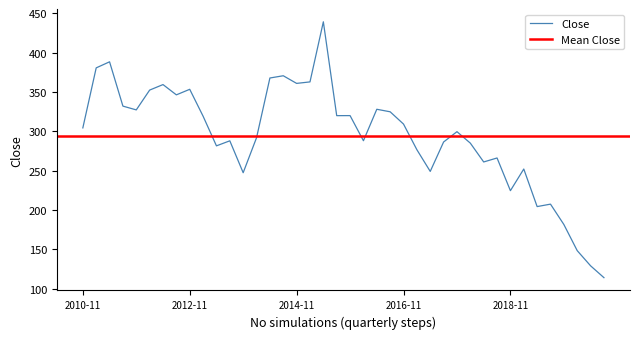

Reading left to right, transcribe all the data shown in this chart.

304.4	380.6	388.2	332.0	327.2	352.4	359.4	346.3	353.4	319.2	281.6	287.9	247.4	291.9	367.7	370.6	360.9	362.8	439.1	319.9	319.9	288.1	328.0	324.8	309.2	276.6	249.1	286.4	299.6	285.0	261.1	266.1	224.7	252.2	204.4	207.6	181.7	148.5	129.2	114.2